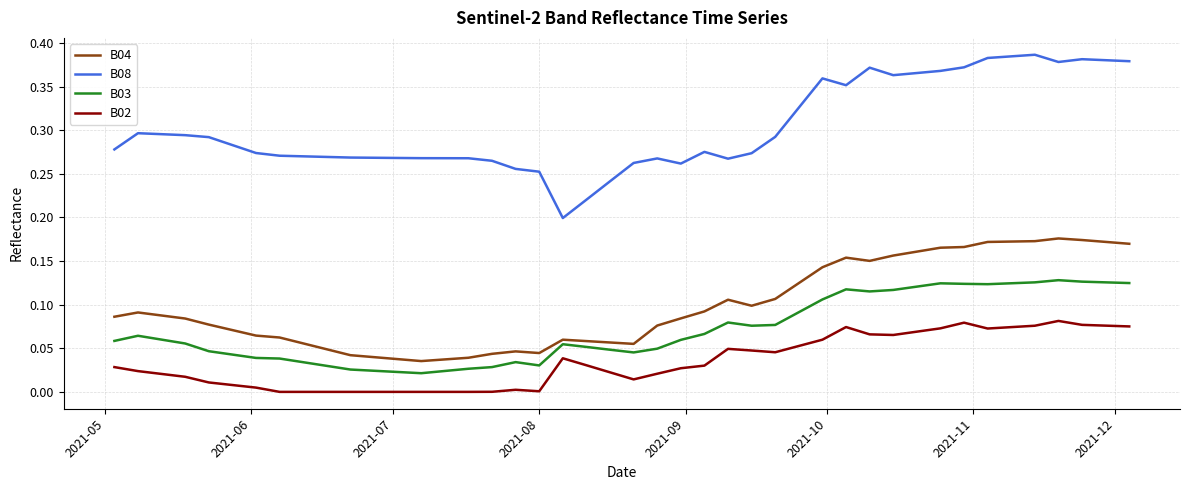

Which series has the largest total across all categories?

B08